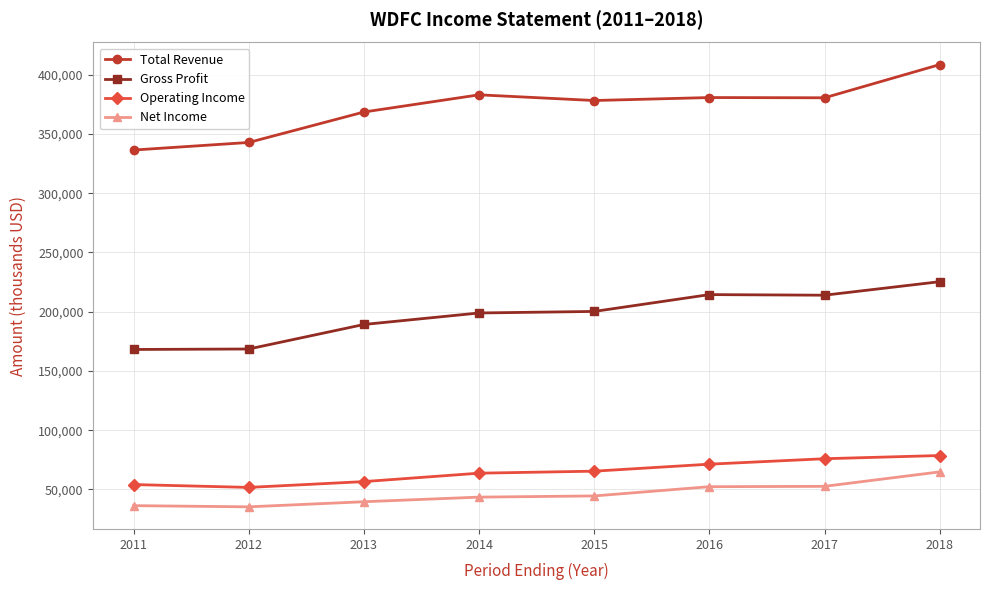

Is the value of Net Income at 2012 greater than the value of Gross Profit at 2016?

No